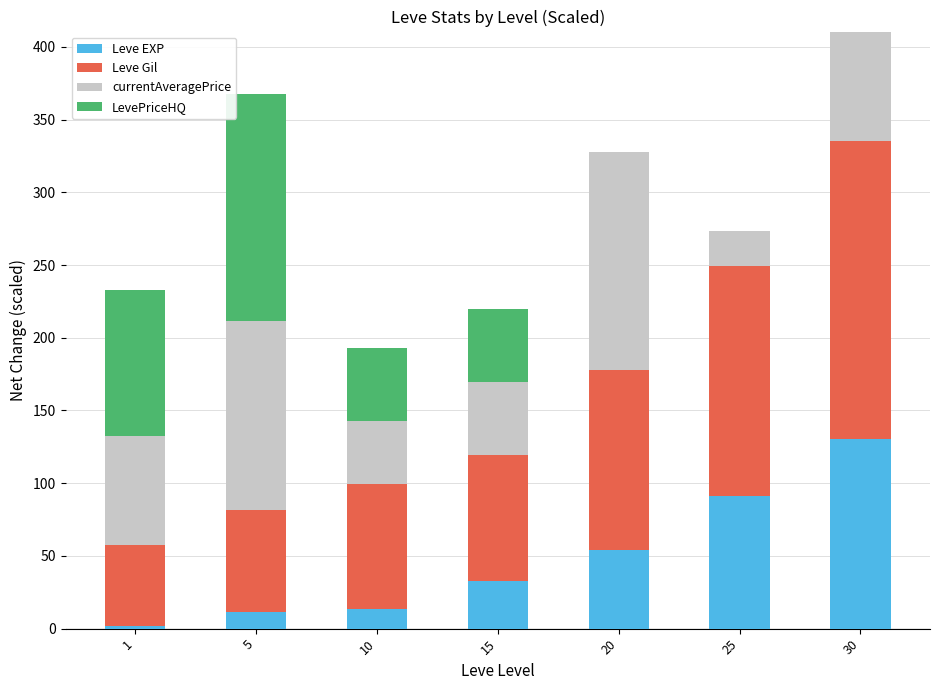

What is the total value across all series at 20?

328.0